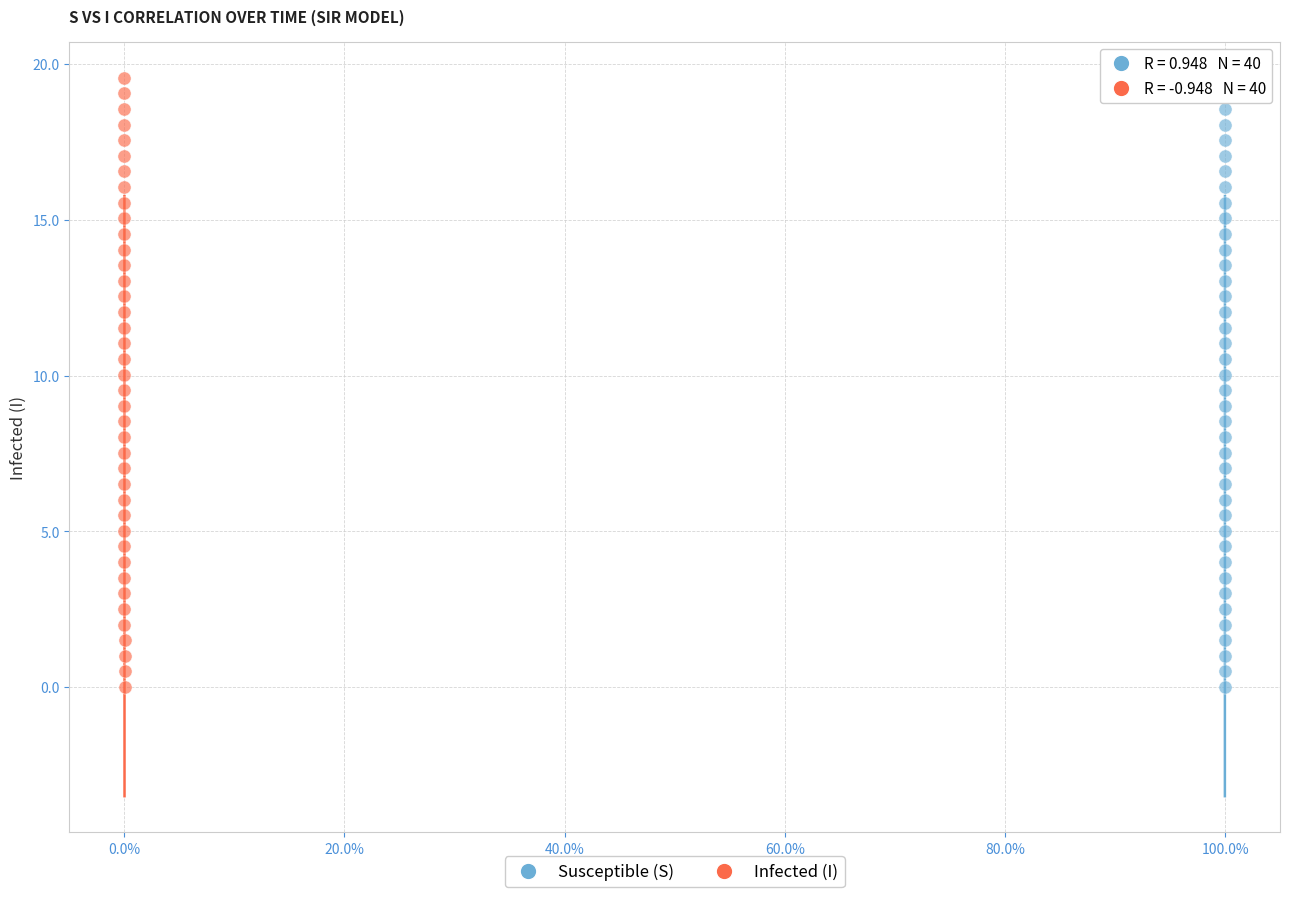

What are all the series names shown in the legend?

Susceptible (S), Infected (I)